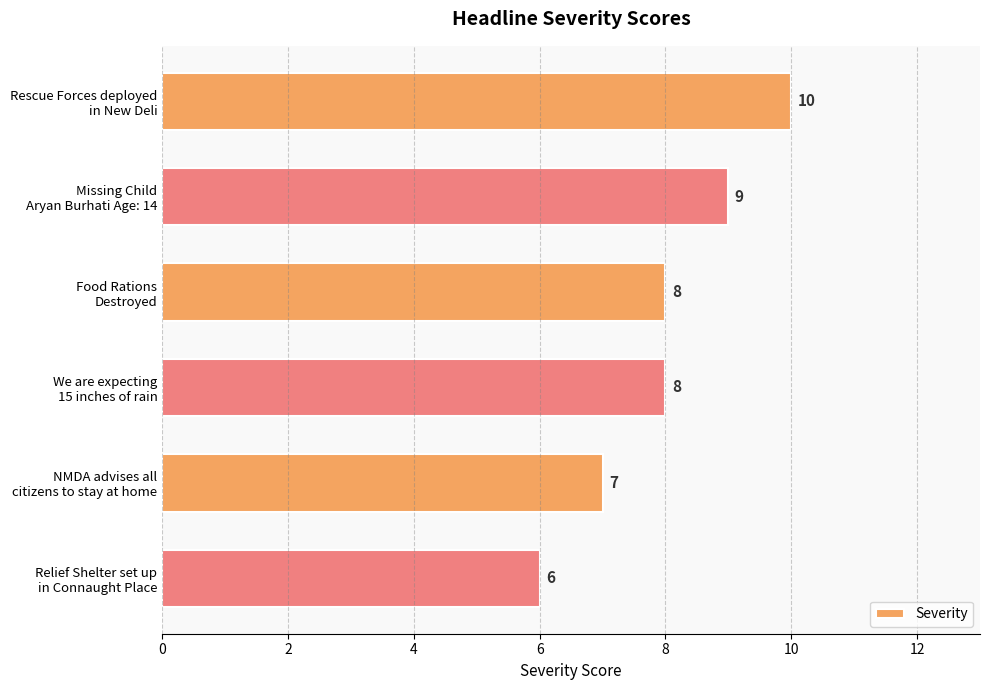

Reading top to bottom, extract all data points from this chart.

10	9	8	8	7	6